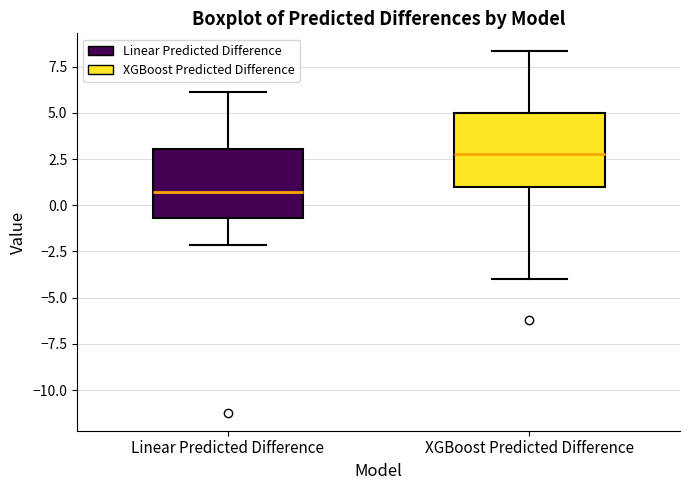

Reading left to right, transcribe this box plot: for each box, give where its median line is, the range the box spans, and where its two whiskers end, as read against the y-axis. The values are not printed on the chart, so give them approximately, as read against the axis.

Linear Predicted Difference: median 0.5, box -0.5 to 3.0, whiskers -2.0 to 6.0
XGBoost Predicted Difference: median 3.0, box 1.0 to 5.0, whiskers -4.0 to 8.5